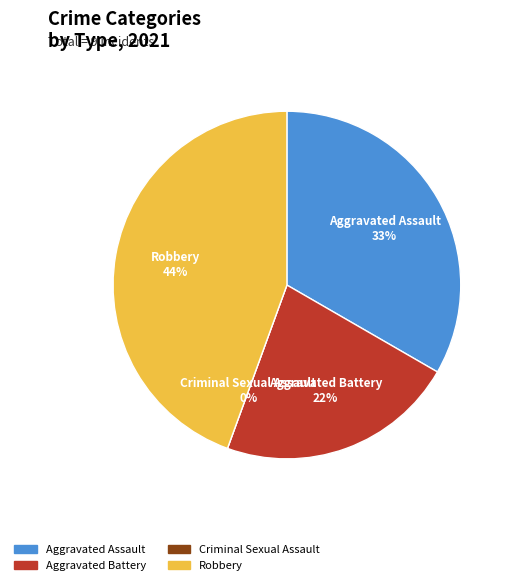

Combined, what portion of the pie is Criminal Sexual Assault and Aggravated Battery?

22.2%